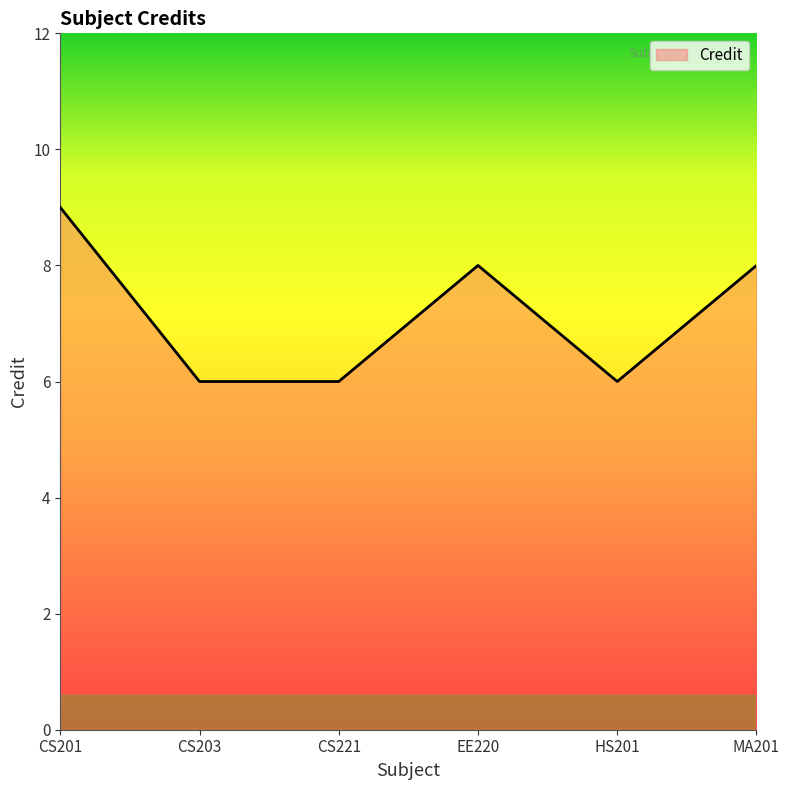

Reading right to left, extract all data points from this chart.

8	6	8	6	6	9